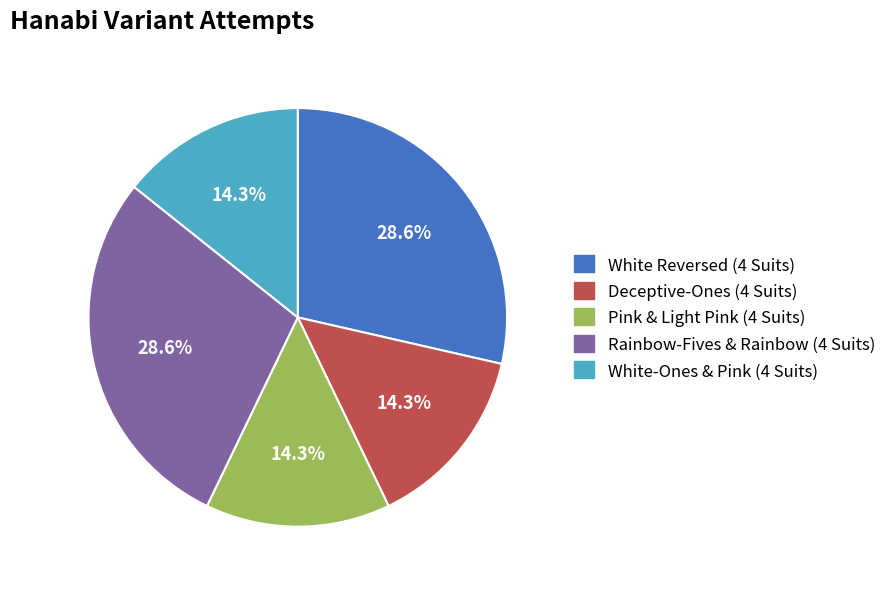

How many segments does this pie chart have?

5